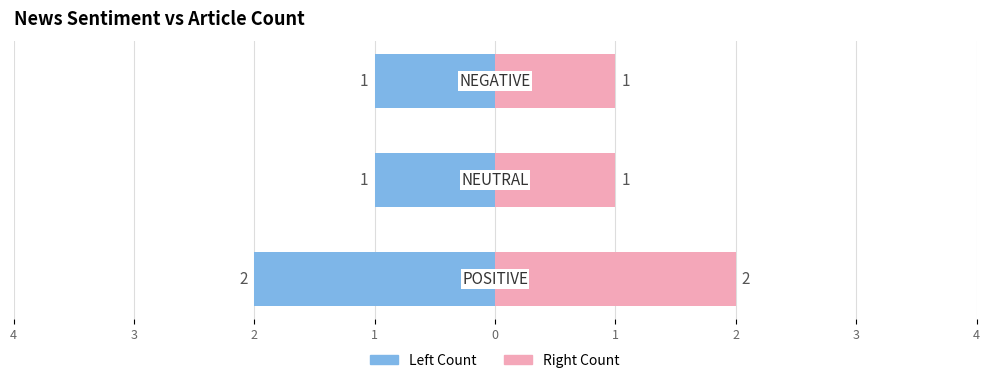

Reading left to right, extract all data points from this chart.

Article Count (Left): -2	-1	-1
Article Count (Right): 2	1	1